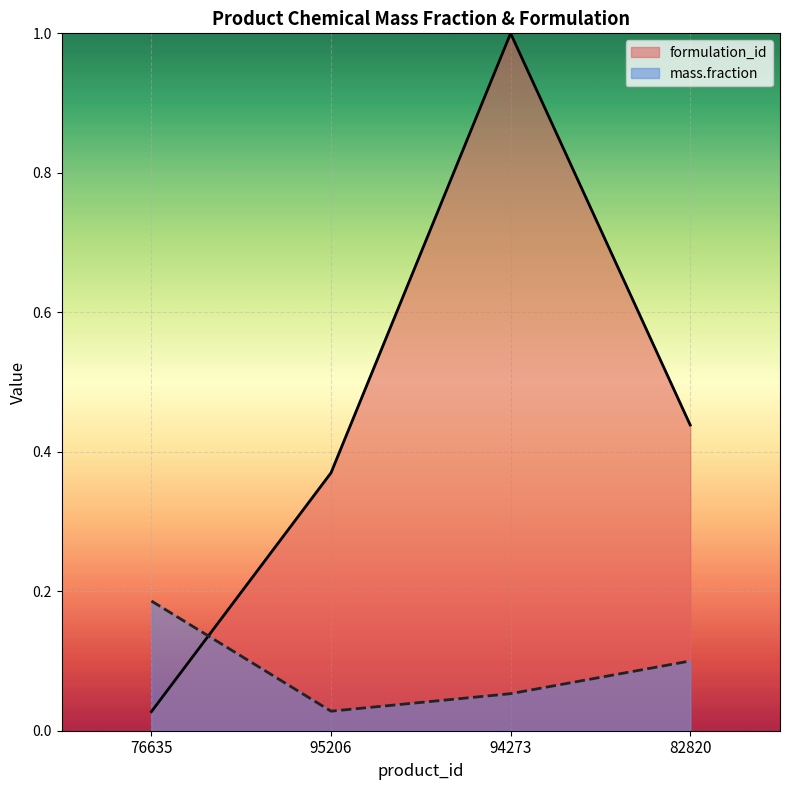

Reading right to left, extract all data points from this chart.

formulation_id: 0.4	1.0	0.4	0.0
mass.fraction: 0.1	0.1	0.0	0.2